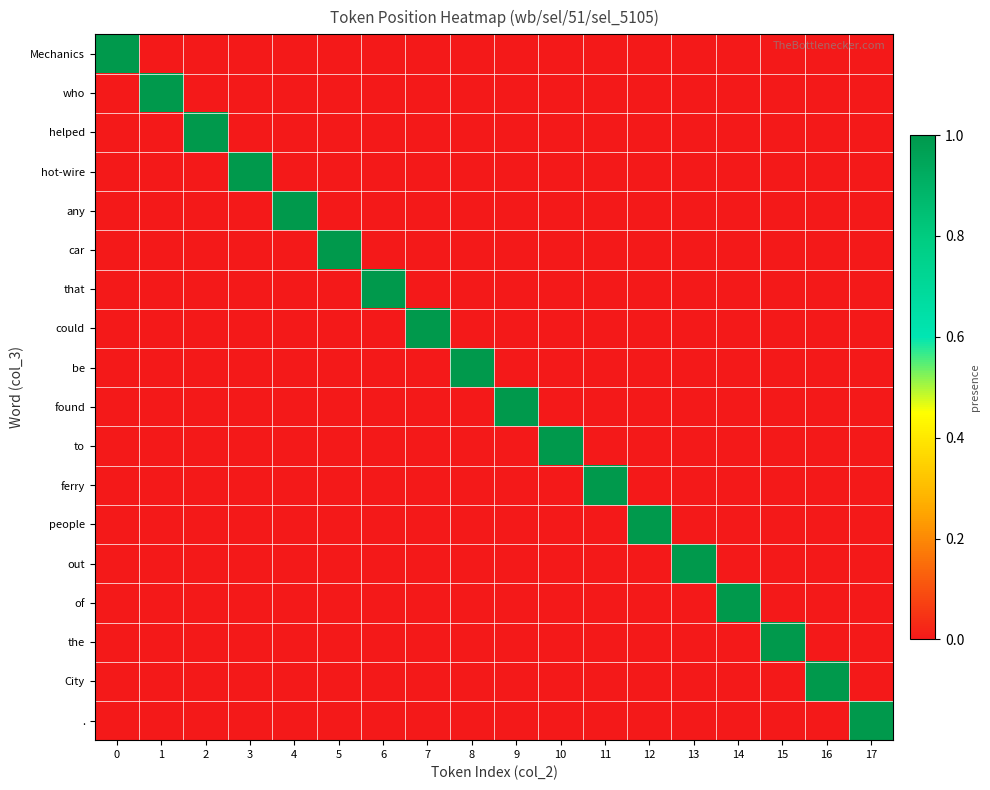

Reading left to right, transcribe all the data shown in this chart.

Mechanics: 0=1	1=0	2=0	3=0	4=0	5=0	6=0	7=0	8=0	9=0	10=0	11=0	12=0	13=0	14=0	15=0	16=0	17=0
who: 0=0	1=1	2=0	3=0	4=0	5=0	6=0	7=0	8=0	9=0	10=0	11=0	12=0	13=0	14=0	15=0	16=0	17=0
helped: 0=0	1=0	2=1	3=0	4=0	5=0	6=0	7=0	8=0	9=0	10=0	11=0	12=0	13=0	14=0	15=0	16=0	17=0
hot-wire: 0=0	1=0	2=0	3=1	4=0	5=0	6=0	7=0	8=0	9=0	10=0	11=0	12=0	13=0	14=0	15=0	16=0	17=0
any: 0=0	1=0	2=0	3=0	4=1	5=0	6=0	7=0	8=0	9=0	10=0	11=0	12=0	13=0	14=0	15=0	16=0	17=0
car: 0=0	1=0	2=0	3=0	4=0	5=1	6=0	7=0	8=0	9=0	10=0	11=0	12=0	13=0	14=0	15=0	16=0	17=0
that: 0=0	1=0	2=0	3=0	4=0	5=0	6=1	7=0	8=0	9=0	10=0	11=0	12=0	13=0	14=0	15=0	16=0	17=0
could: 0=0	1=0	2=0	3=0	4=0	5=0	6=0	7=1	8=0	9=0	10=0	11=0	12=0	13=0	14=0	15=0	16=0	17=0
be: 0=0	1=0	2=0	3=0	4=0	5=0	6=0	7=0	8=1	9=0	10=0	11=0	12=0	13=0	14=0	15=0	16=0	17=0
found: 0=0	1=0	2=0	3=0	4=0	5=0	6=0	7=0	8=0	9=1	10=0	11=0	12=0	13=0	14=0	15=0	16=0	17=0
to: 0=0	1=0	2=0	3=0	4=0	5=0	6=0	7=0	8=0	9=0	10=1	11=0	12=0	13=0	14=0	15=0	16=0	17=0
ferry: 0=0	1=0	2=0	3=0	4=0	5=0	6=0	7=0	8=0	9=0	10=0	11=1	12=0	13=0	14=0	15=0	16=0	17=0
people: 0=0	1=0	2=0	3=0	4=0	5=0	6=0	7=0	8=0	9=0	10=0	11=0	12=1	13=0	14=0	15=0	16=0	17=0
out: 0=0	1=0	2=0	3=0	4=0	5=0	6=0	7=0	8=0	9=0	10=0	11=0	12=0	13=1	14=0	15=0	16=0	17=0
of: 0=0	1=0	2=0	3=0	4=0	5=0	6=0	7=0	8=0	9=0	10=0	11=0	12=0	13=0	14=1	15=0	16=0	17=0
the: 0=0	1=0	2=0	3=0	4=0	5=0	6=0	7=0	8=0	9=0	10=0	11=0	12=0	13=0	14=0	15=1	16=0	17=0
City: 0=0	1=0	2=0	3=0	4=0	5=0	6=0	7=0	8=0	9=0	10=0	11=0	12=0	13=0	14=0	15=0	16=1	17=0
.: 0=0	1=0	2=0	3=0	4=0	5=0	6=0	7=0	8=0	9=0	10=0	11=0	12=0	13=0	14=0	15=0	16=0	17=1